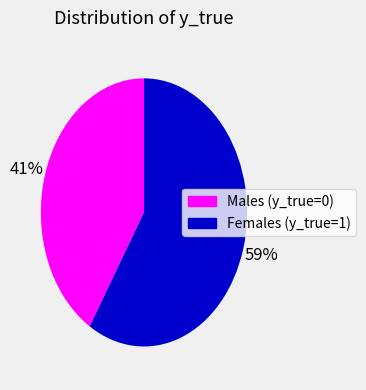

To the nearest percent, what is the average slice percentage?

50%